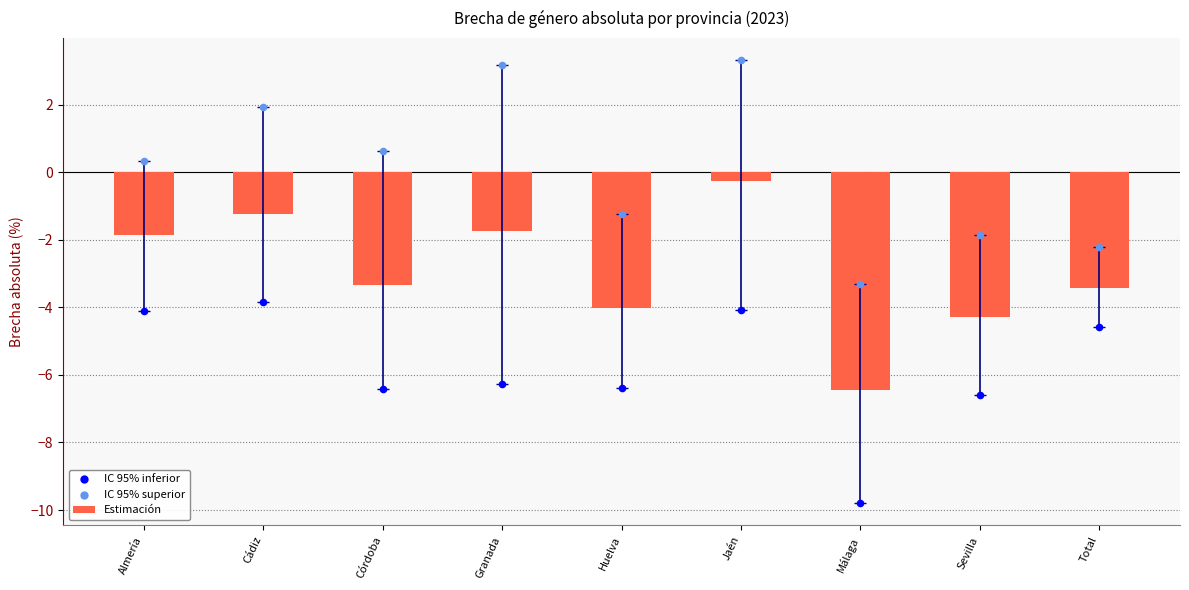

Which series contains the highest Y value?

IC 95% superior